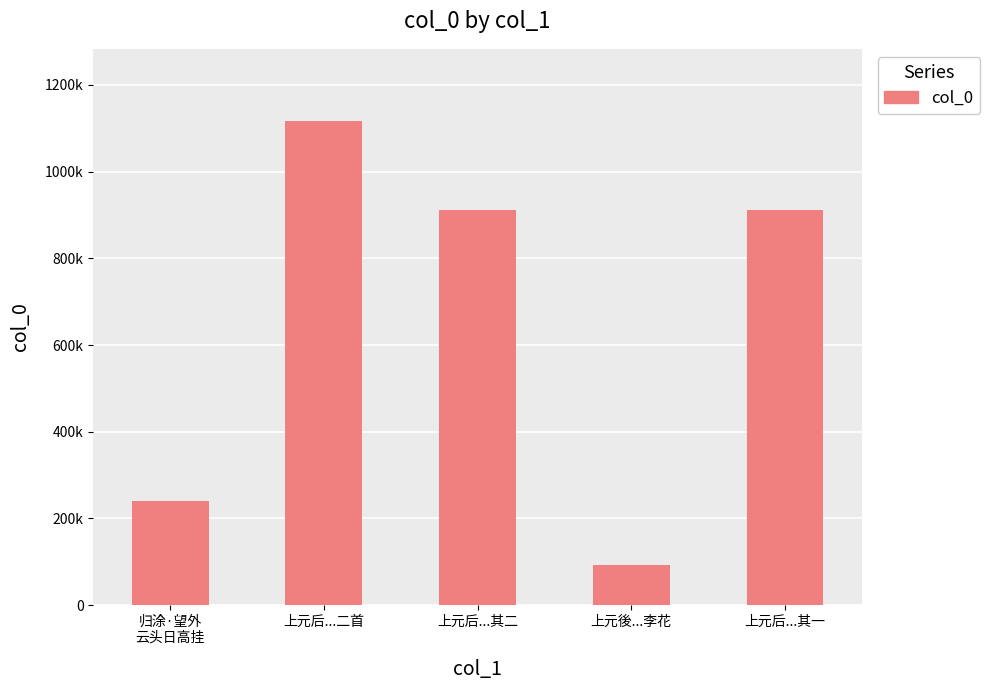

Between 上元后...其二 and 上元后...二首, which is larger?

上元后...二首